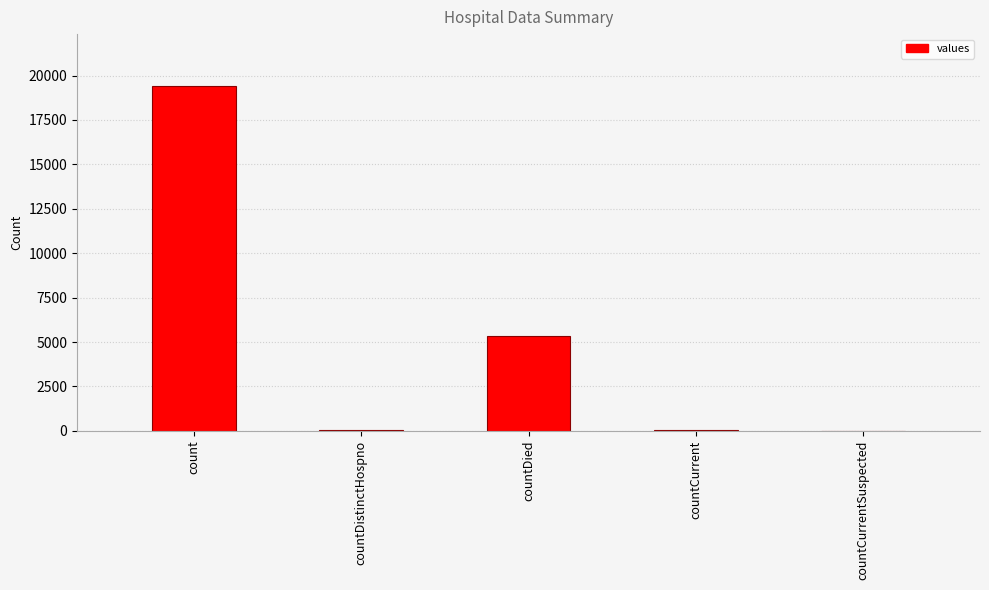

Is it true that the value at countDied is 7768?

False